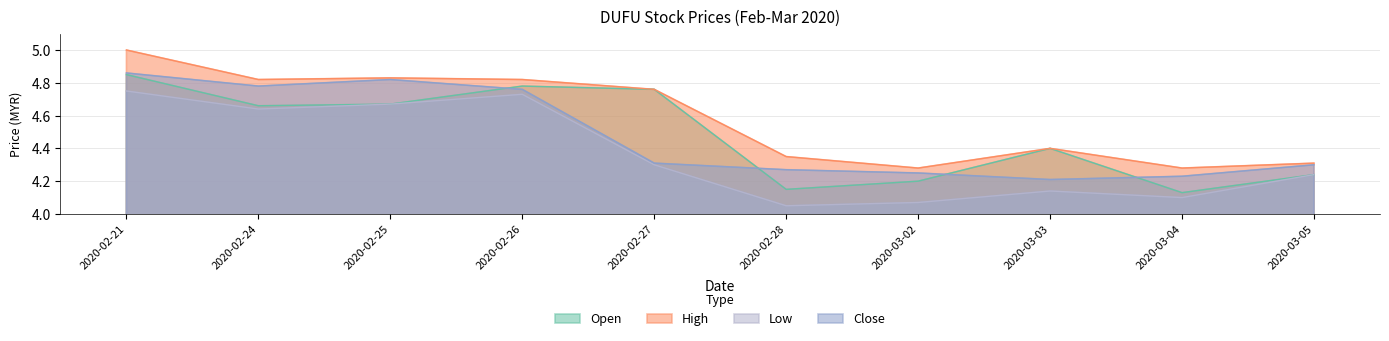

What is the approximate value of high at 2020-02-24?

4.8